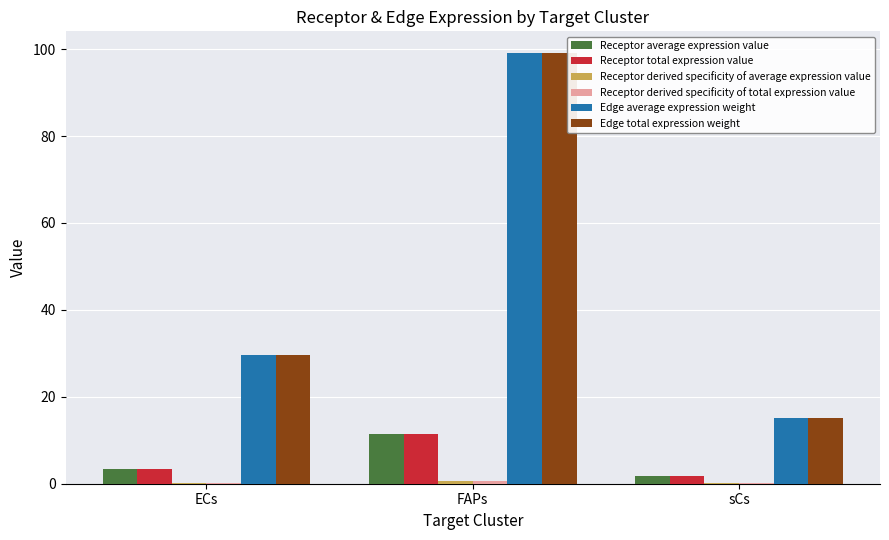

Where is Edge total expression weight nearest to the value 57?

ECs